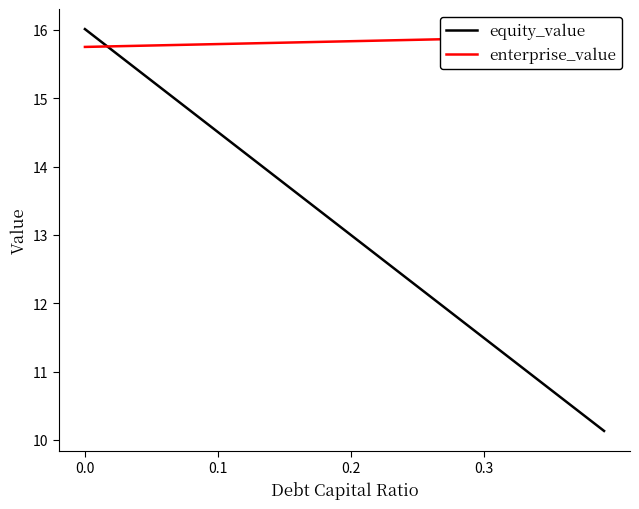

What is the minimum value for equity_value?

10.1